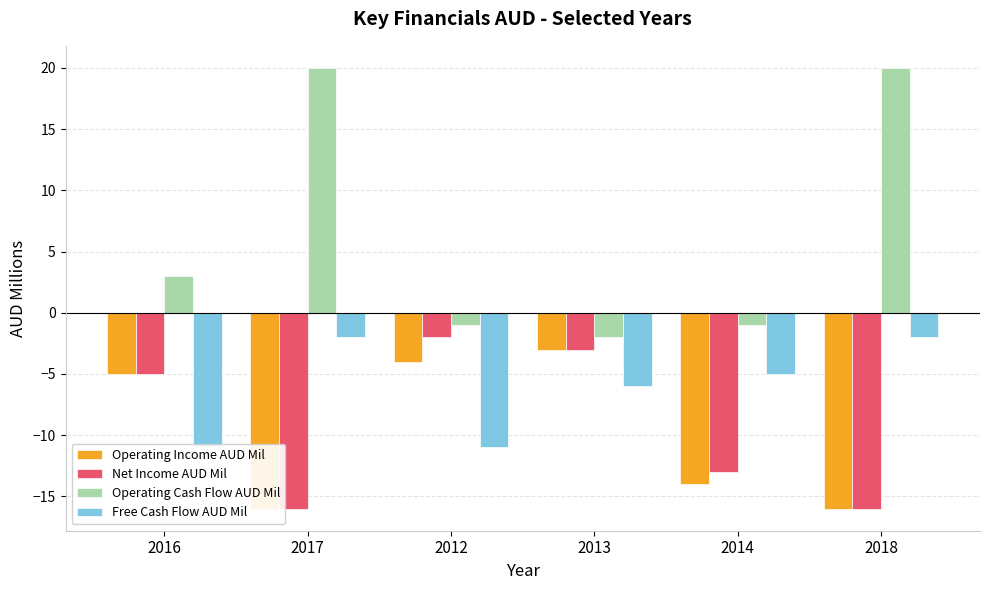

What is the label of the 5th bar from the right?

2017